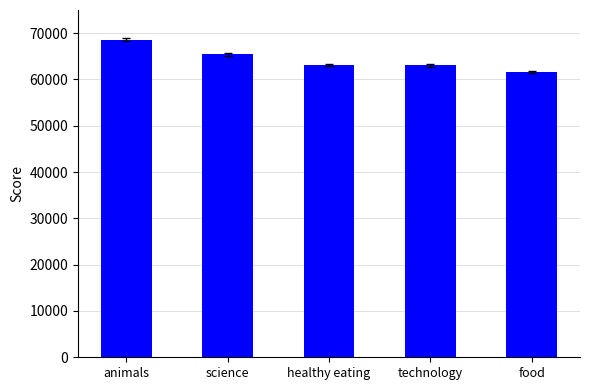

Which category has the highest value across all series?

animals